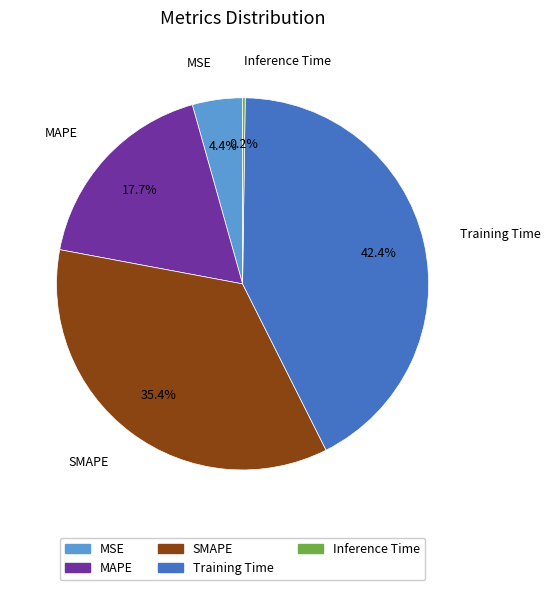

Is the sum of SMAPE and MAPE greater than half?

Yes